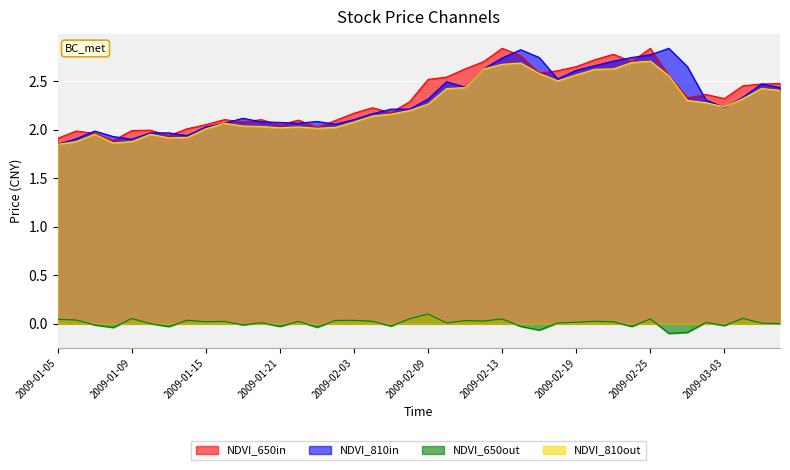

What is the value of the NDVI_810in point at the 19th from the left?

2.2